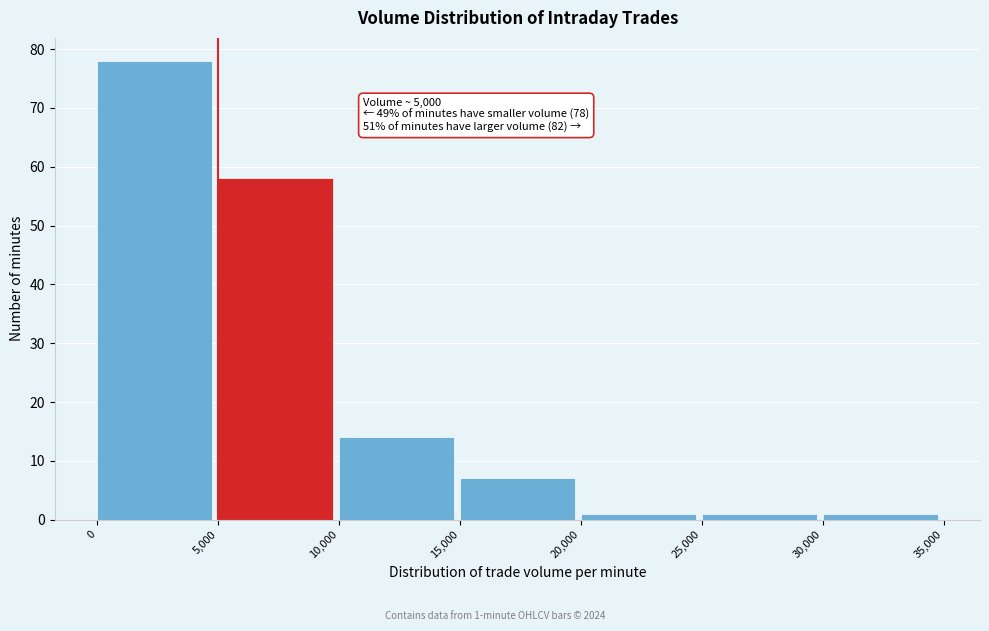

Which range on the x-axis has the tallest bar?

0 to 5,000